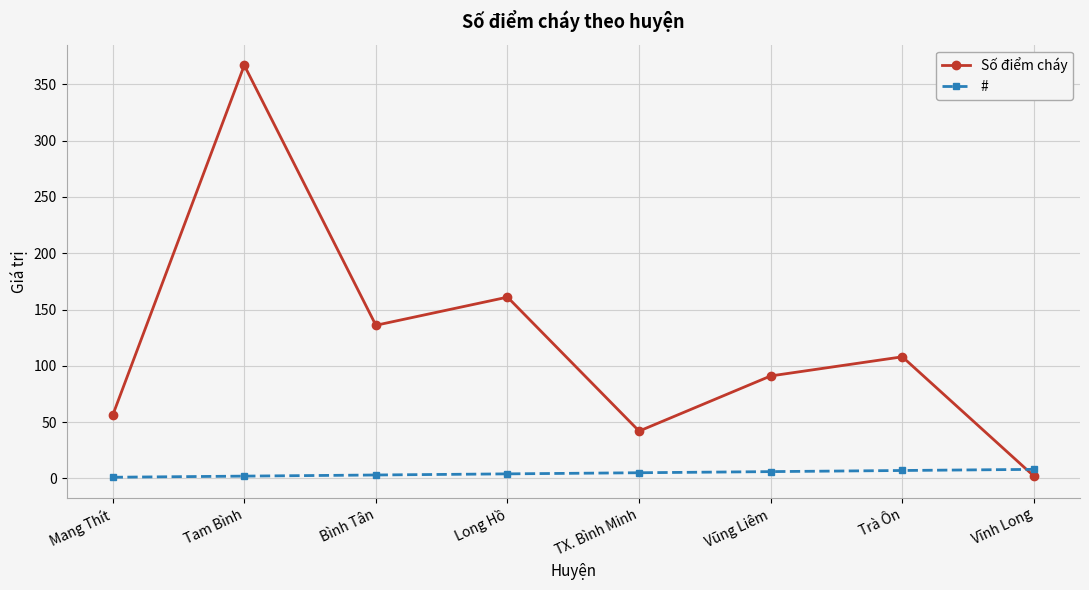

How many intersections are there between # and Số điểm cháy?

1